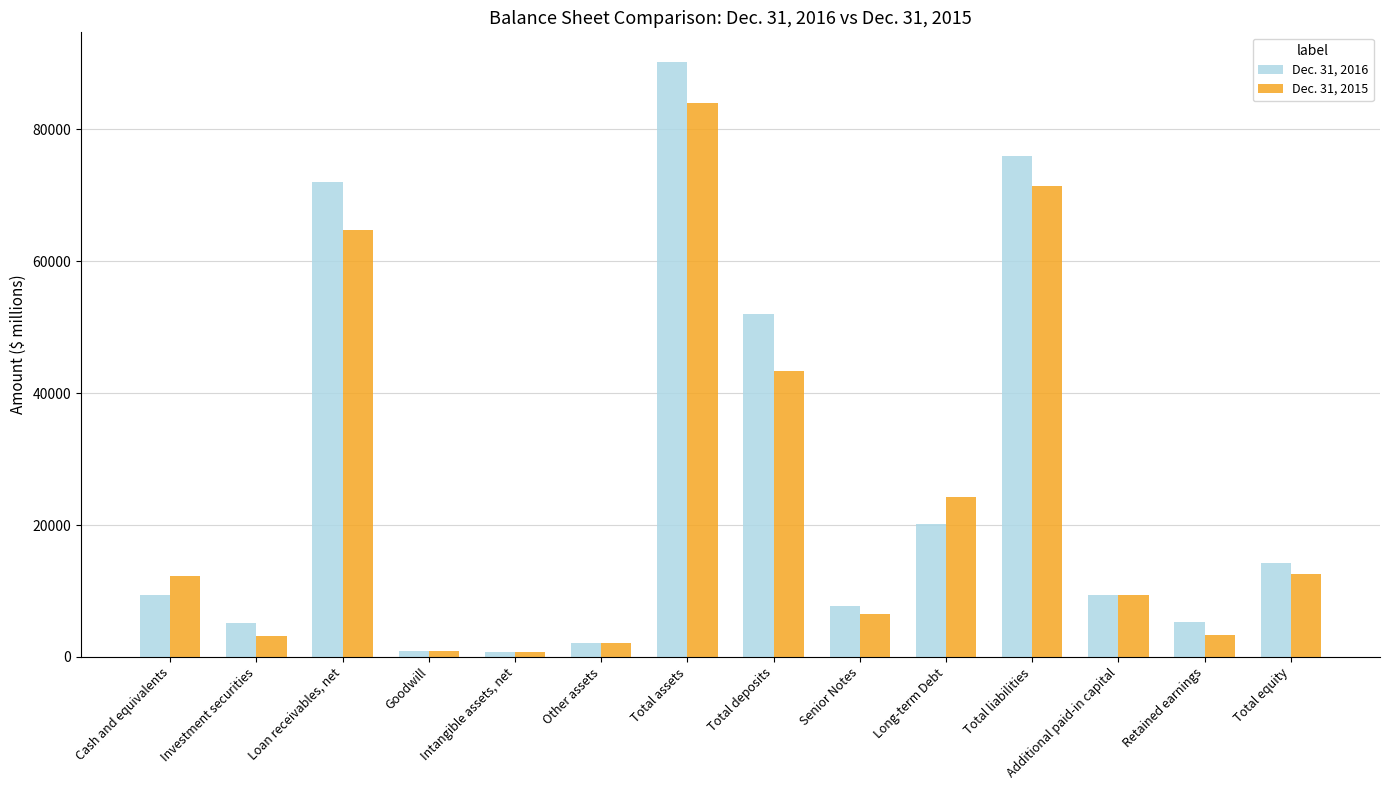

What is the sum of the Dec. 31, 2015 values at Additional paid-in capital and Retained earnings?

12644